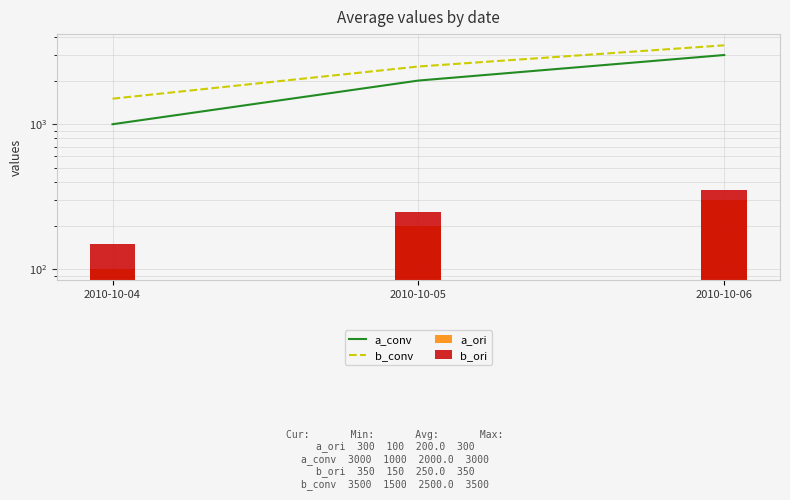

What is the maximum value for a_ori?

300